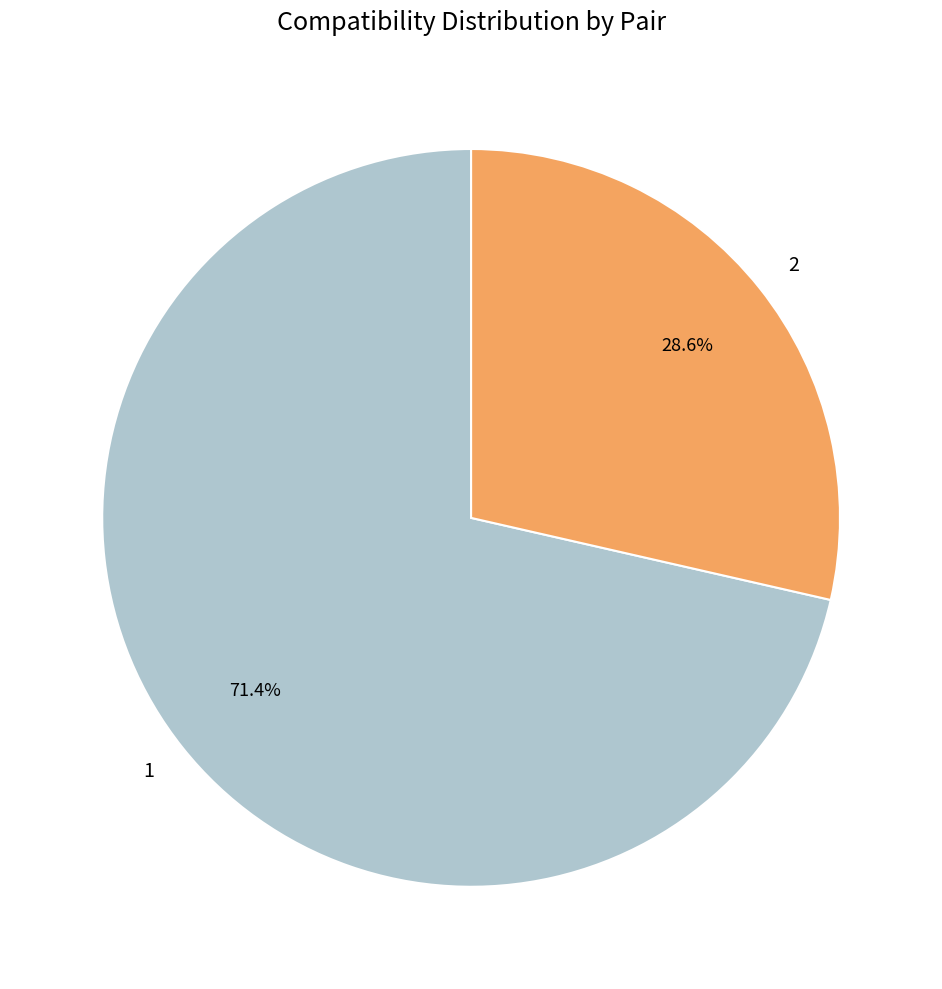

To the nearest percent, what is the average slice percentage?

50%